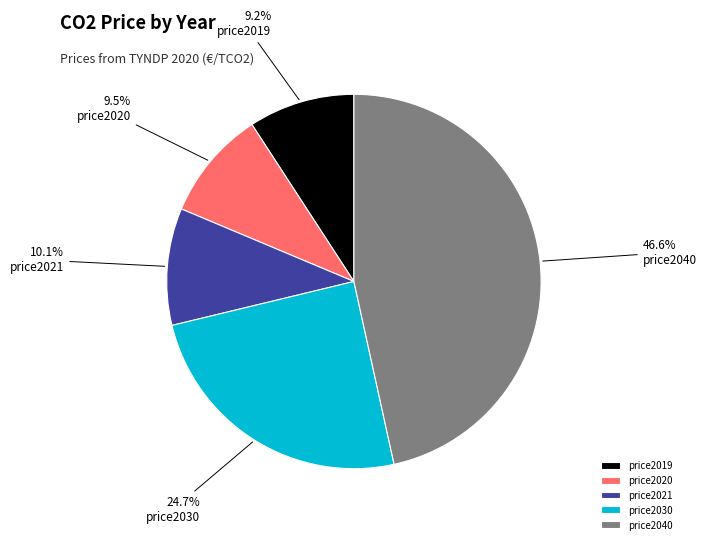

True or false: price2019 accounts for 9% of the total.

True